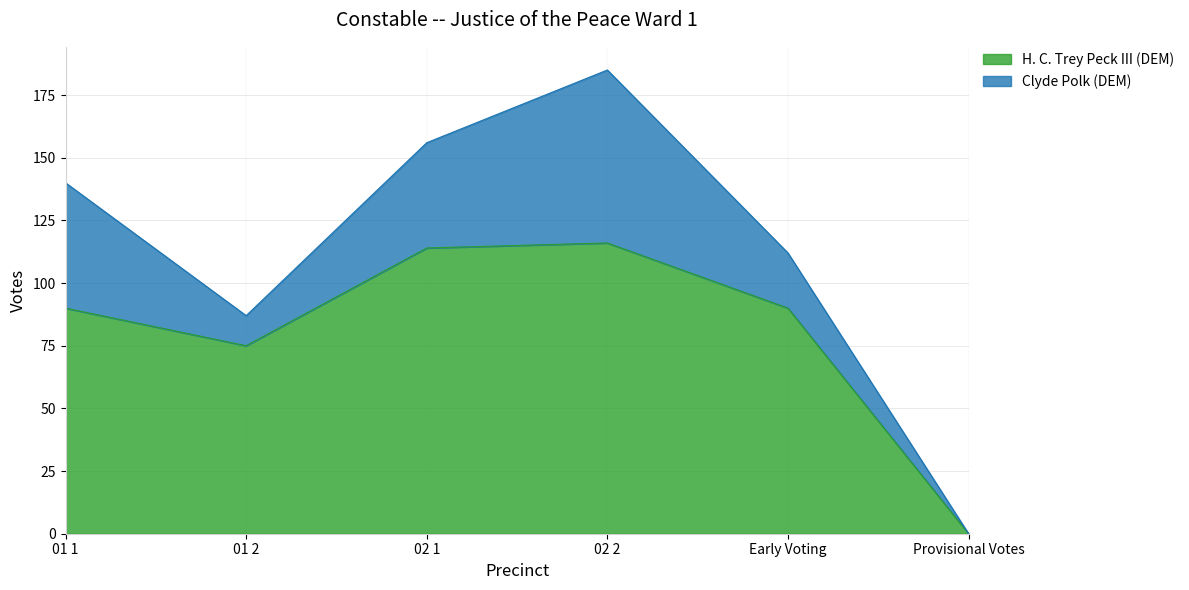

What is the maximum value shown in the chart?

116